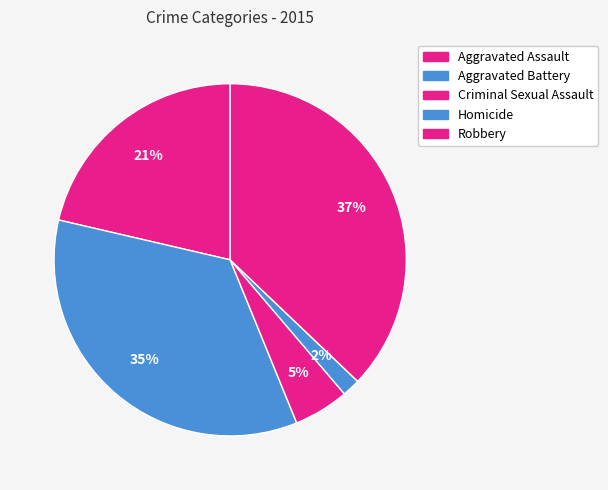

To the nearest percent, what portion does Robbery represent?

37%